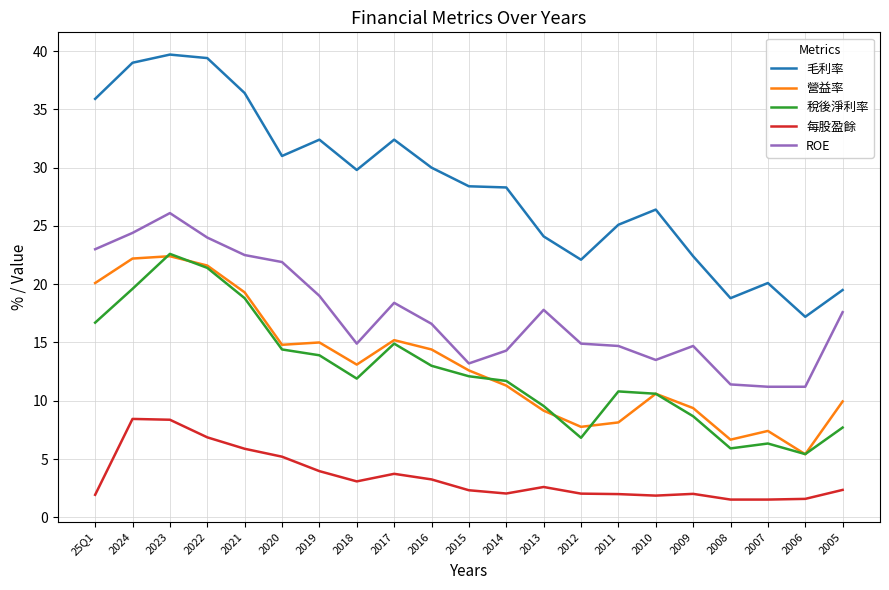

True or false: 稅後淨利率 has a value of 5.4 at 2006.

True